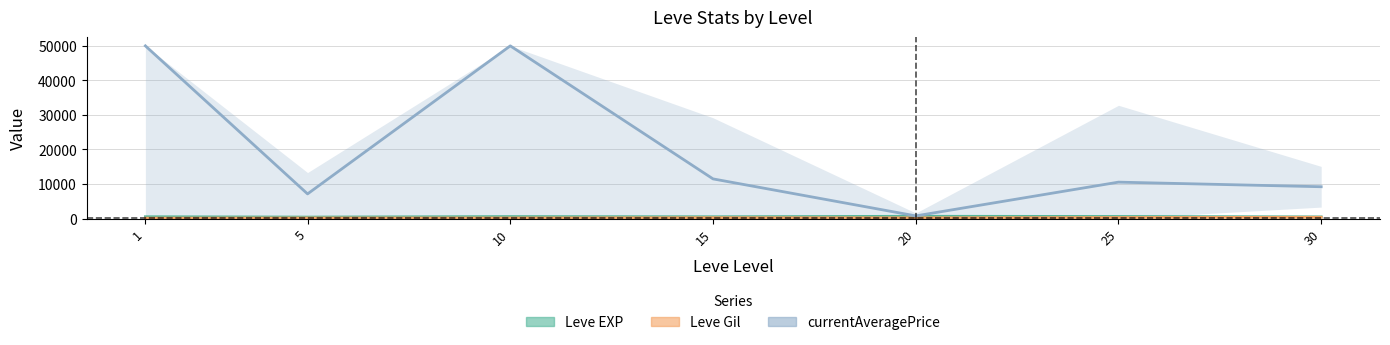

What is the difference between the maximum and minimum values in the Leve Gil series?

248.7